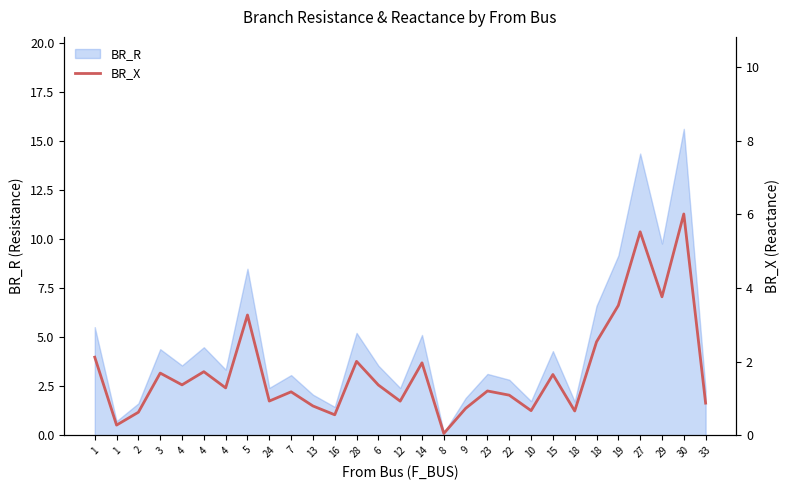

Reading left to right, what are all the values shown in this chart?

1=2.1	1=0.3	2=0.6	3=1.7	4=1.4	4=1.7	4=1.3	5=3.3	24=0.9	7=1.2	13=0.8	16=0.6	28=2.0	6=1.4	12=0.9	14=2.0	8=0.0	9=0.7	23=1.2	22=1.1	10=0.7	15=1.7	18=0.7	18=2.5	19=3.5	27=5.5	29=3.8	30=6.0	33=0.9